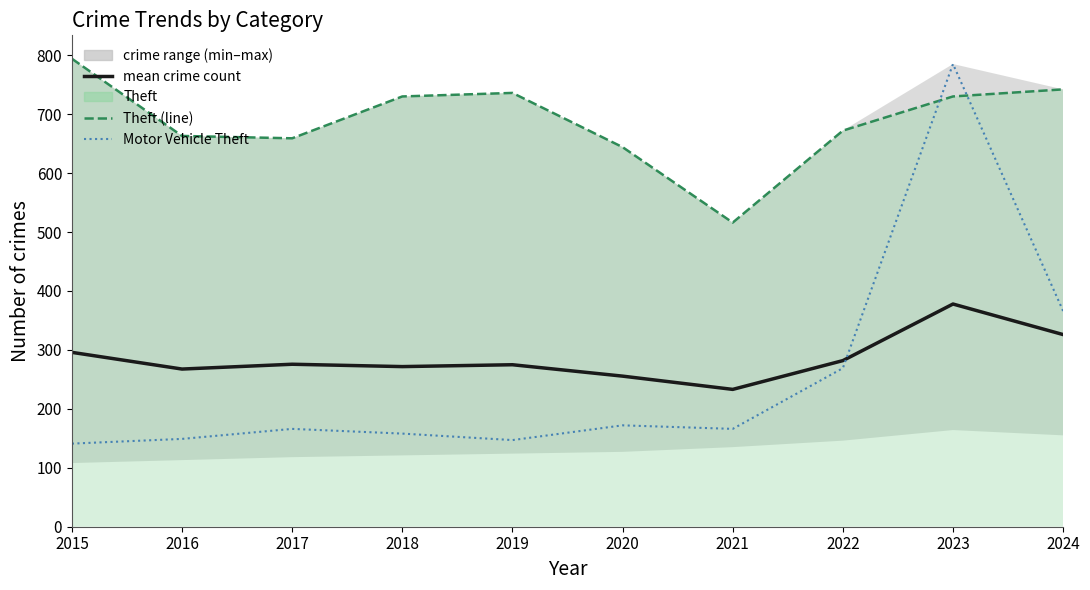

How many distinct data groups are displayed?

3